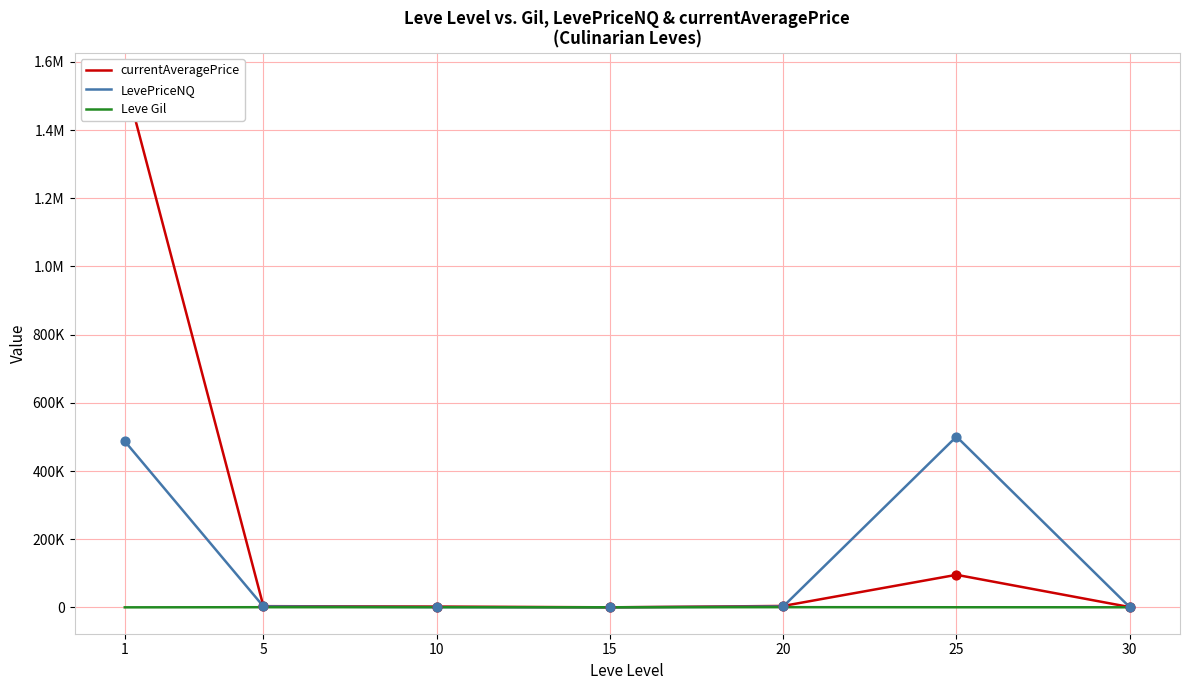

What is the total value across all series at 20?

7505.5